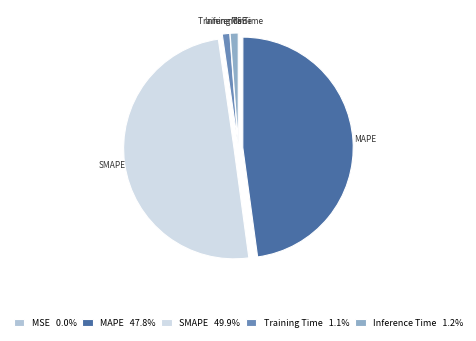

Is it true that SMAPE is 50% of the pie?

True